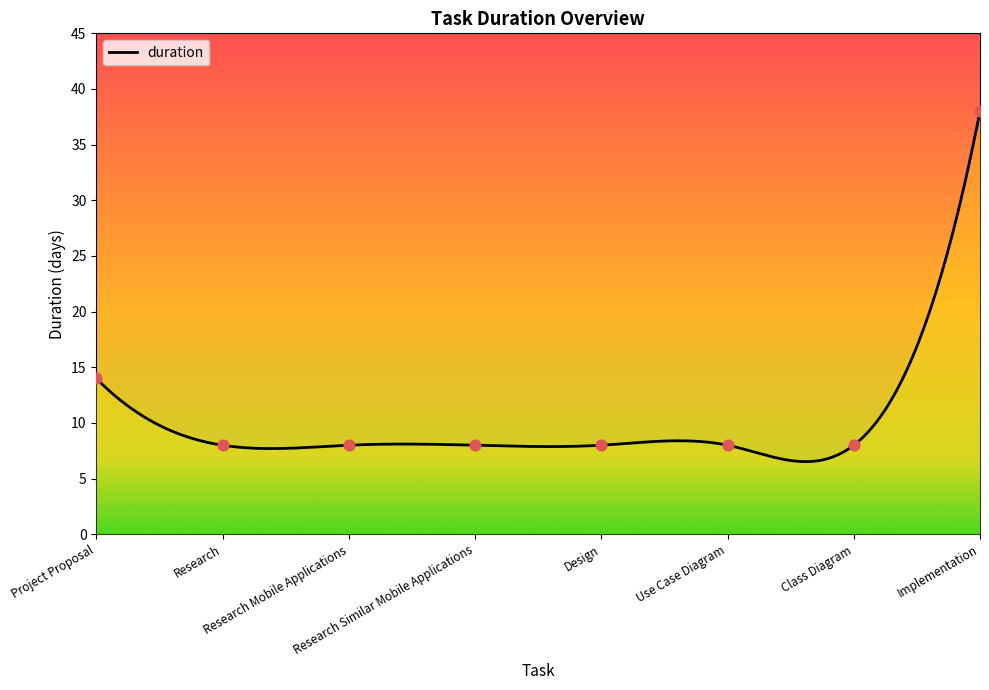

What is the ratio of the value at Project Proposal to the value at Class Diagram?

1.8